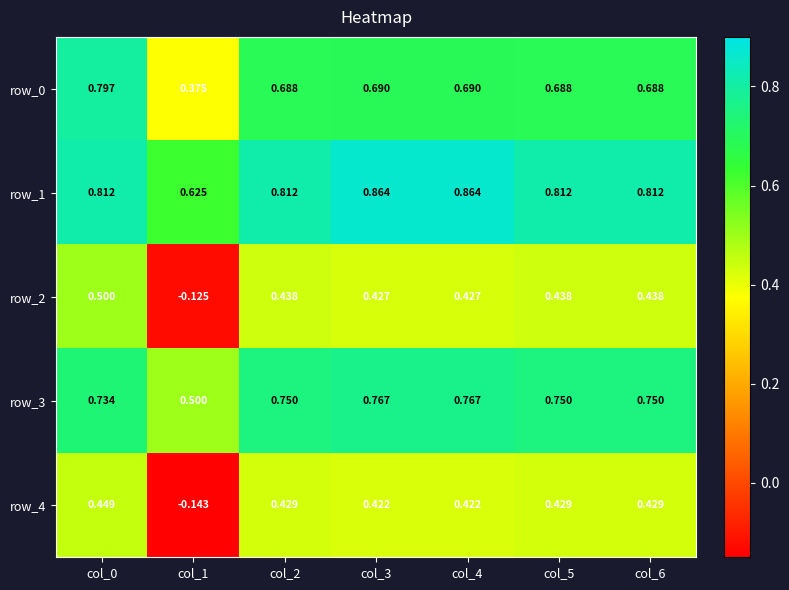

Is the value of row_0 at col_4 greater than the value of row_1 at col_5?

No